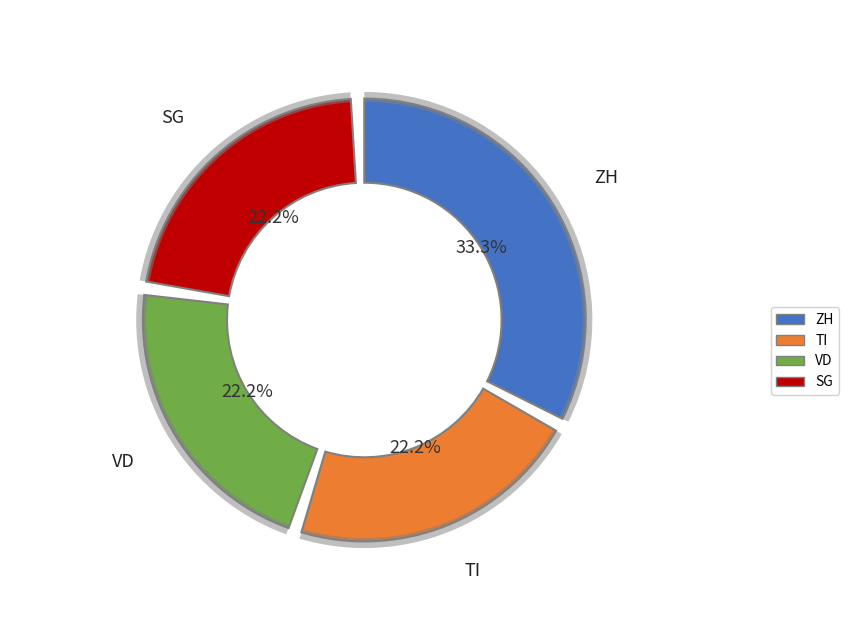

Count the number of slices in the pie.

4